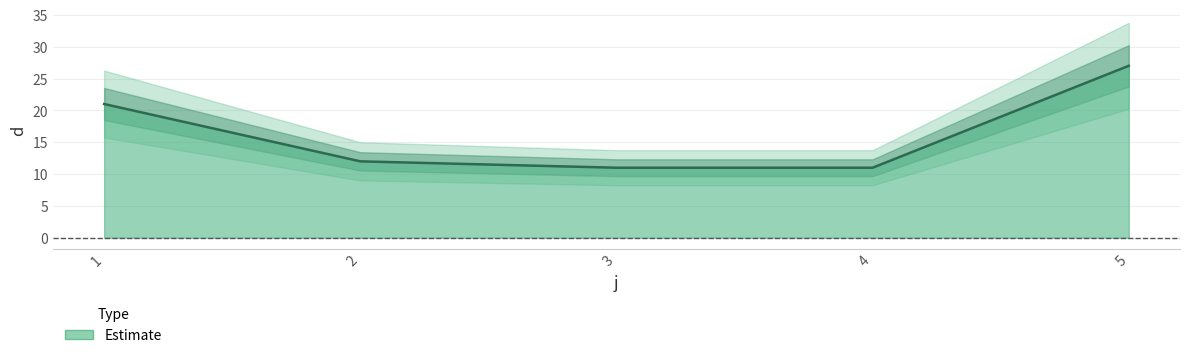

What is the minimum value shown in the chart?

11